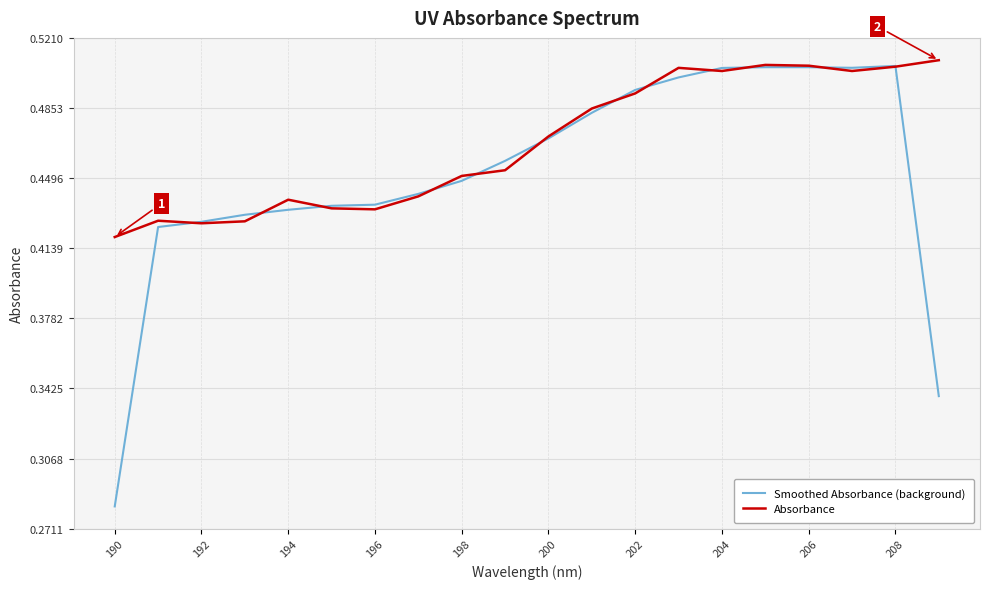

Which series has the largest range (max minus min)?

Smoothed Absorbance (background)